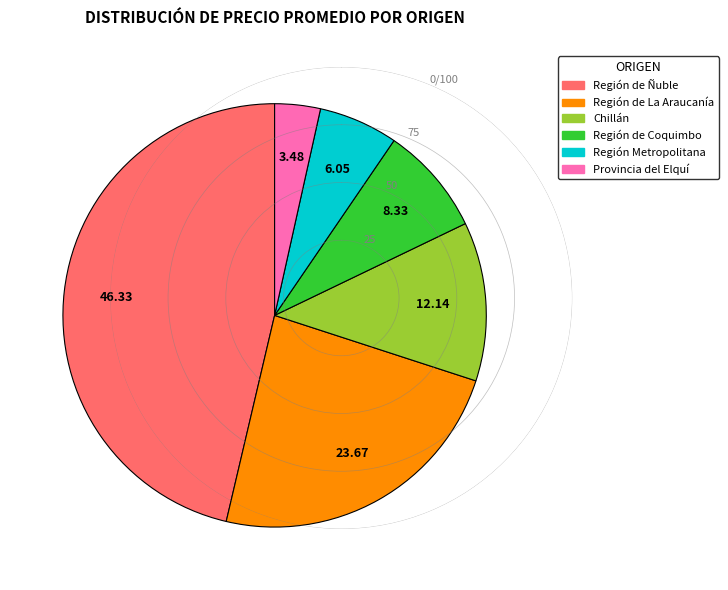

Rank the categories by value from lowest to highest.

Provincia del Elquí, Región Metropolitana, Región de Coquimbo, Chillán, Región de La Araucanía, Región de Ñuble